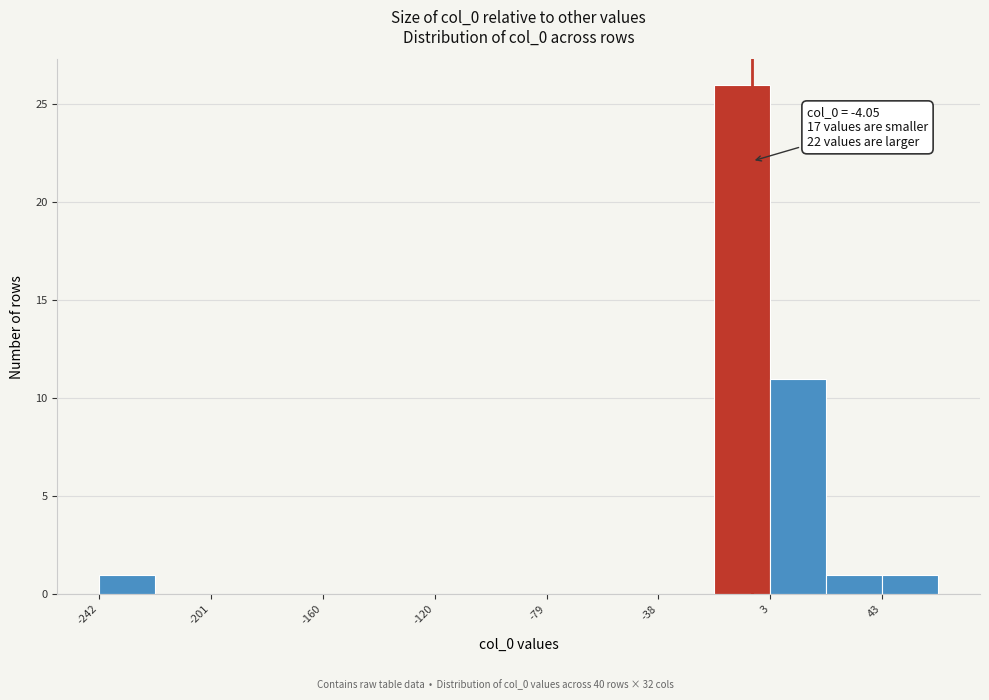

Which range on the x-axis has the tallest bar?

-20 to 5